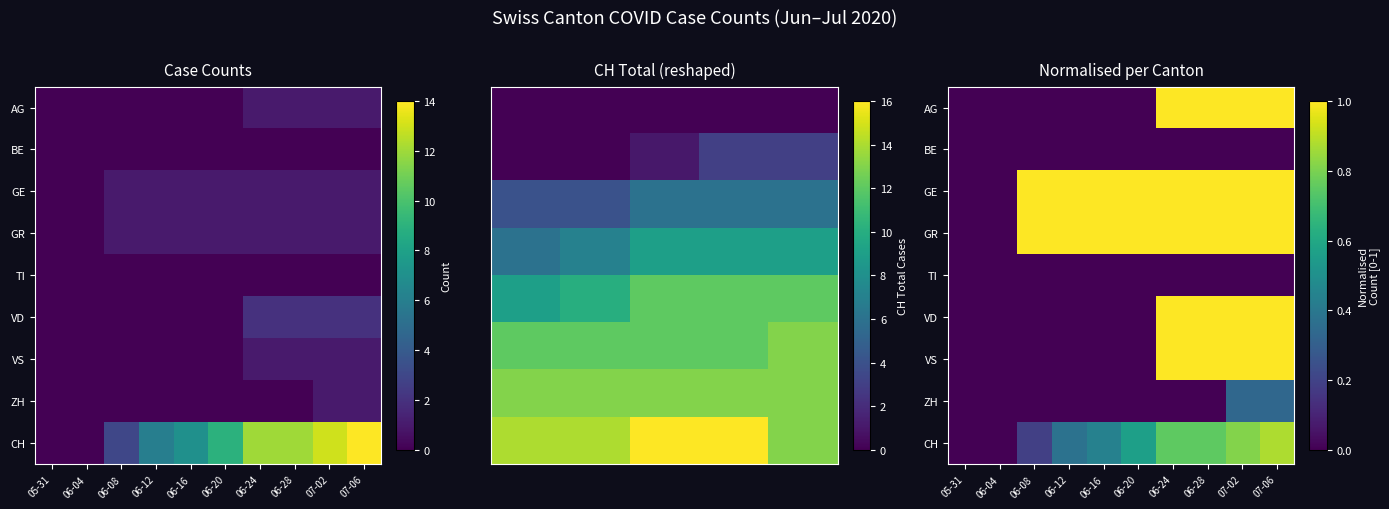

What is the total value across all series at 07-02?

6.1